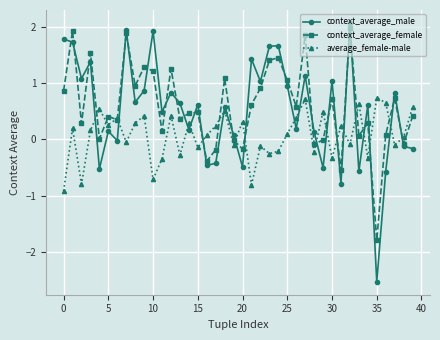

How many distinct data groups are displayed?

3